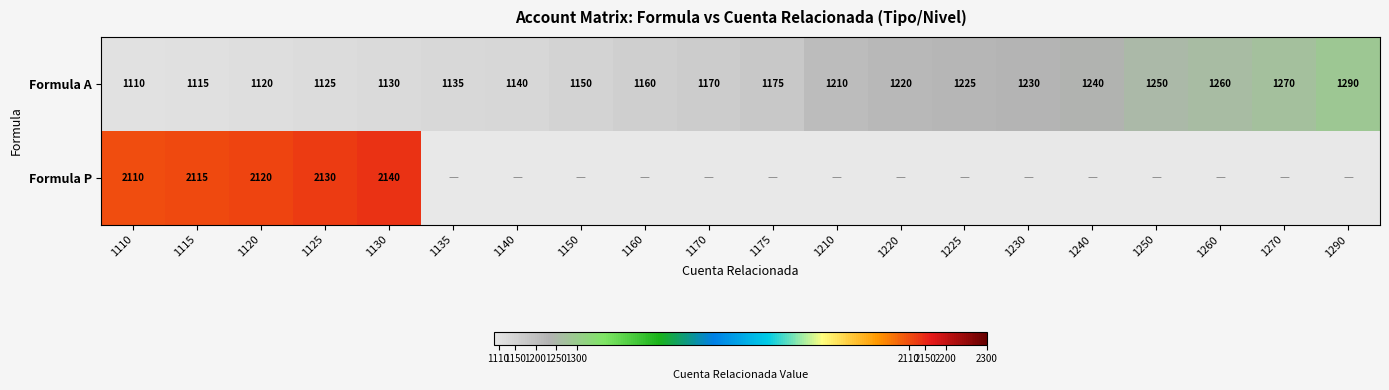

What value does the Formula A series have at 1260, to the nearest 10?

1260